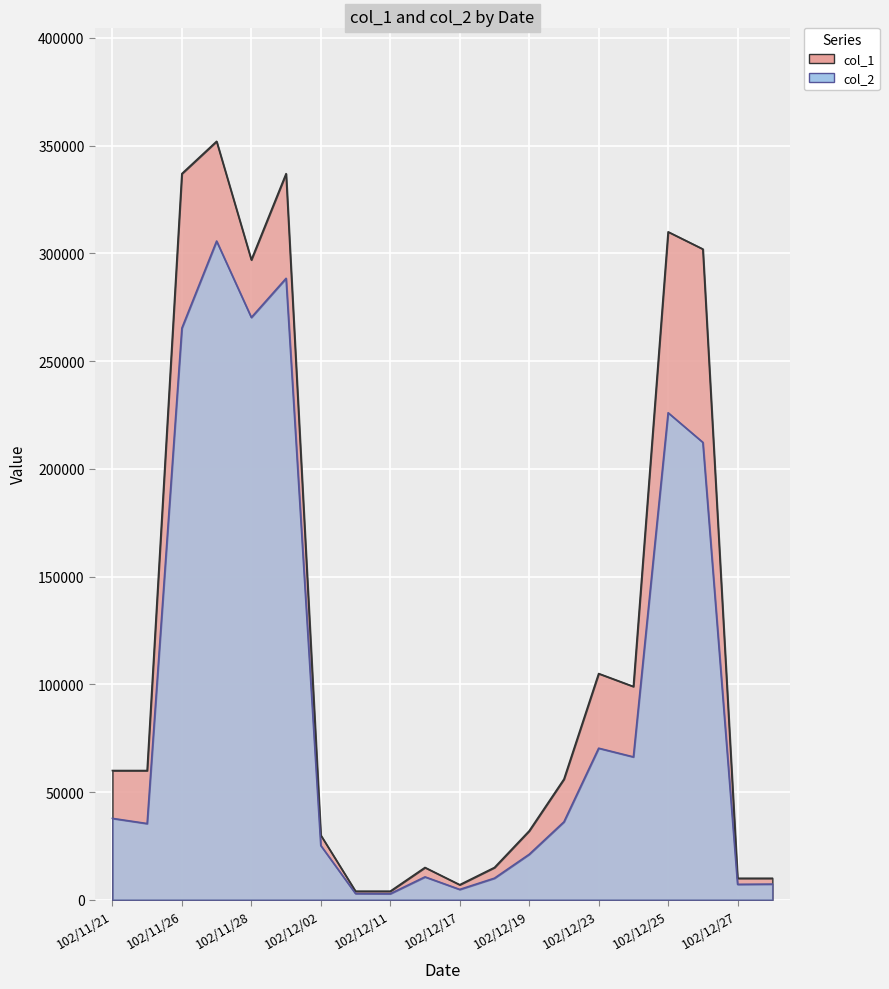

What are all the series names shown in the legend?

col_1, col_2